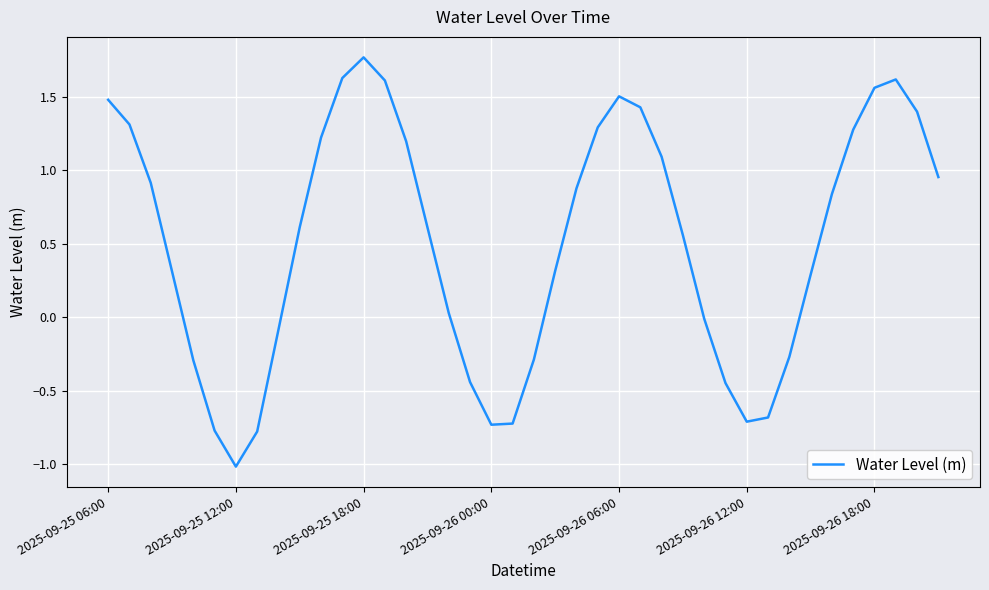

What is the difference between the maximum and minimum values?

2.8